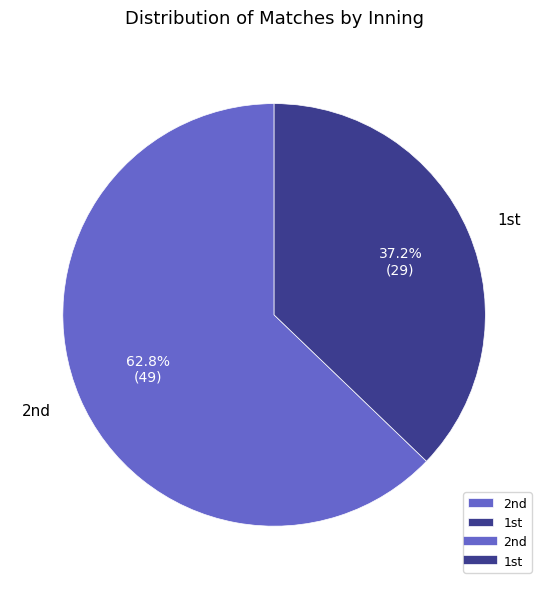

Which slice is the largest?

2nd